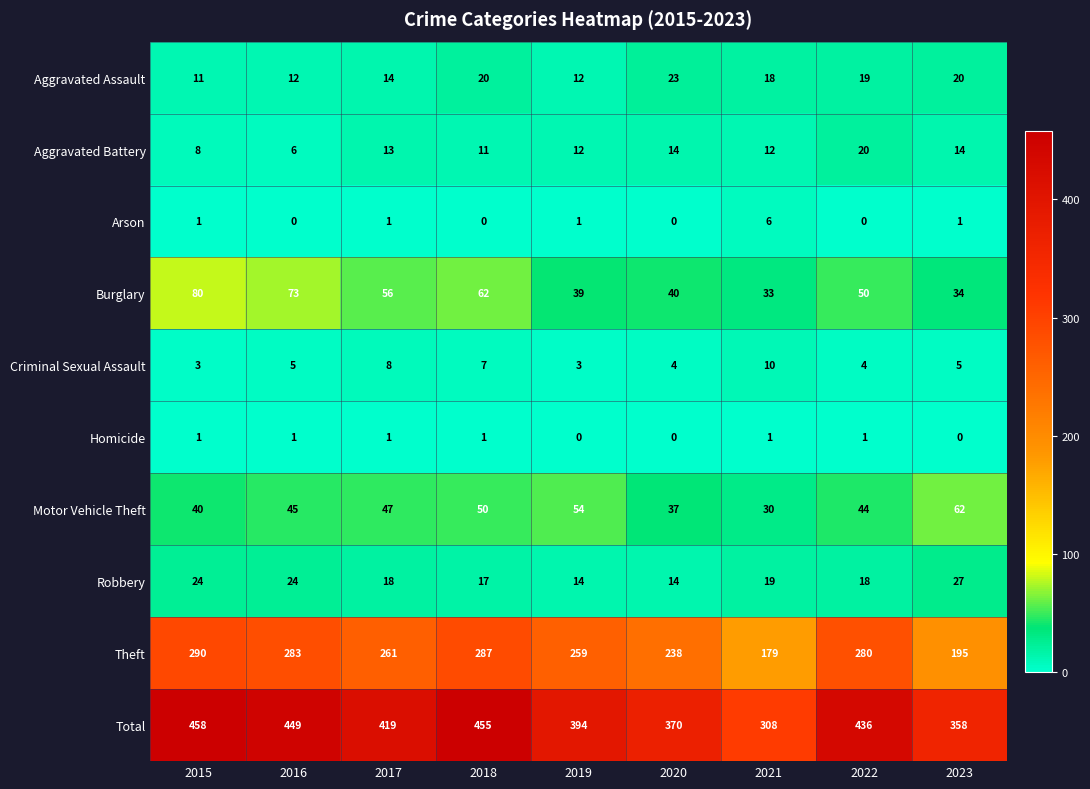

At which label does Theft first exceed 261?

2015